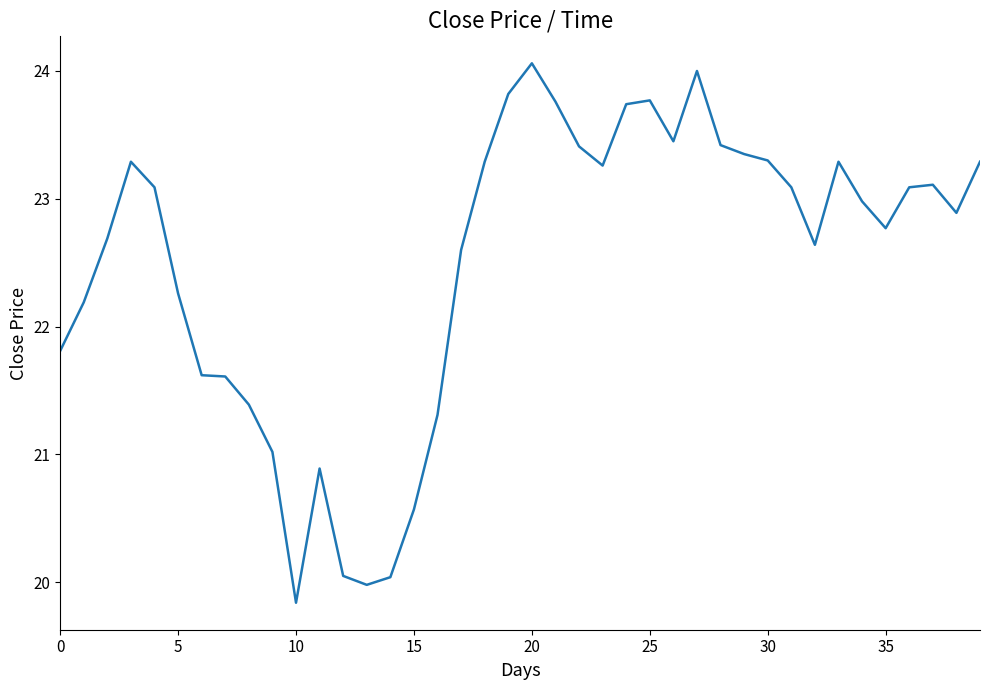

What is the greatest value displayed?

24.1